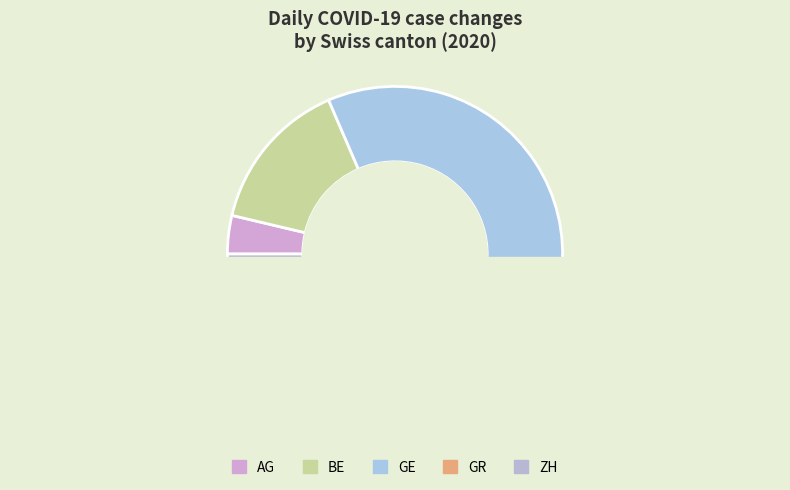

Is the sum of ZH and BL greater than half?

No